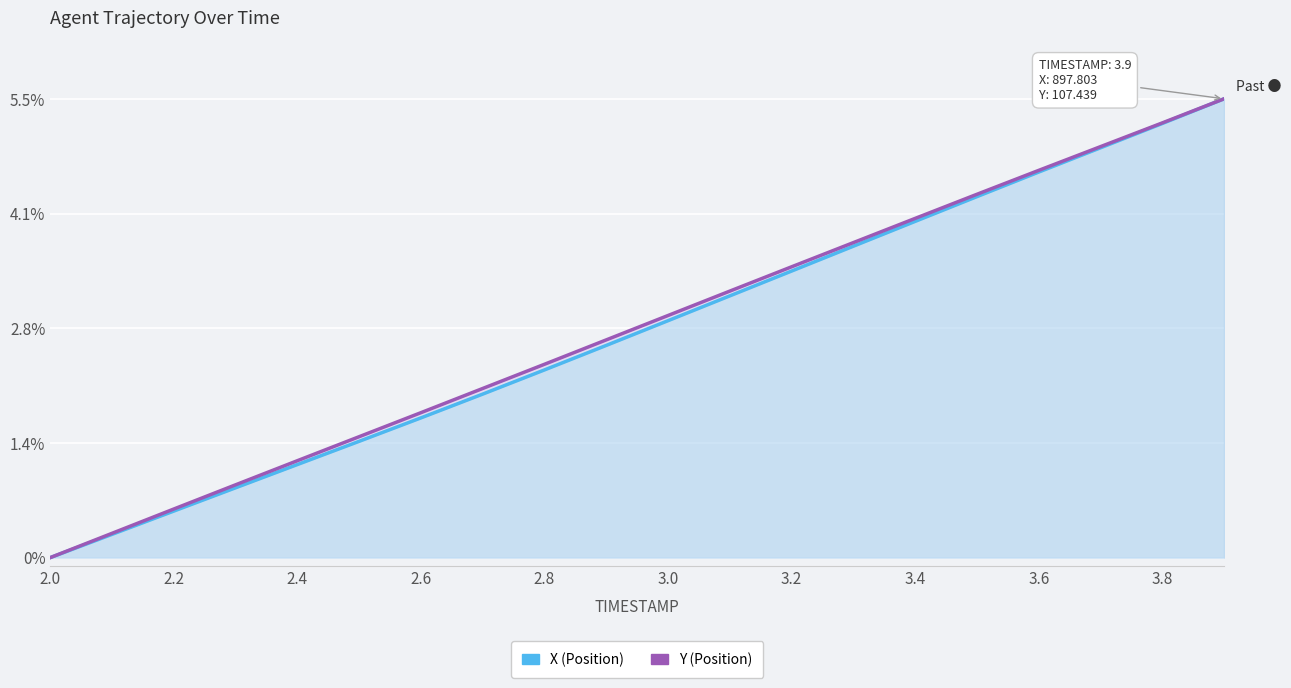

True or false: X and Y cross at least once.

False